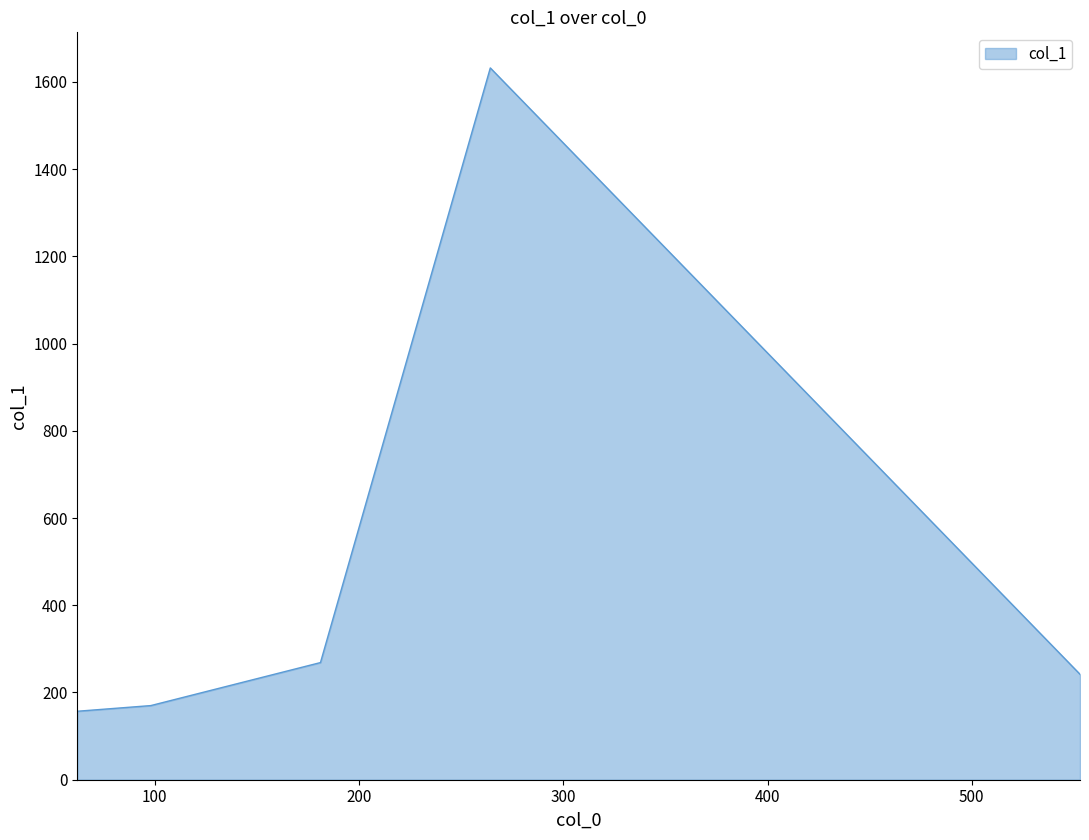

True or false: there are more than 0 points higher than both neighbors.

True